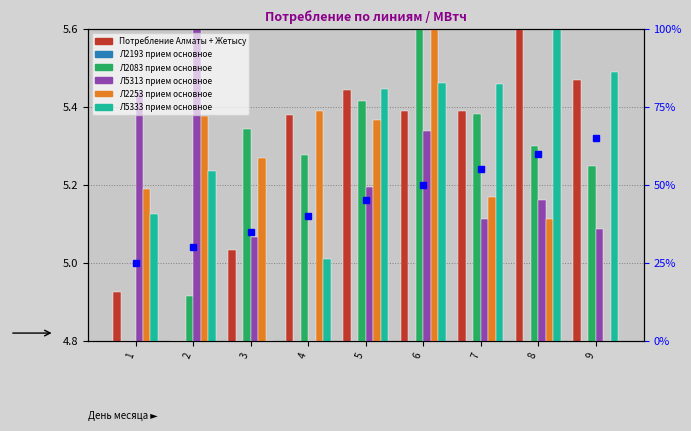

List the labels in order of Л2083 прием основное value, largest first.

6, 5, 7, 3, 8, 4, 9, 2, 1